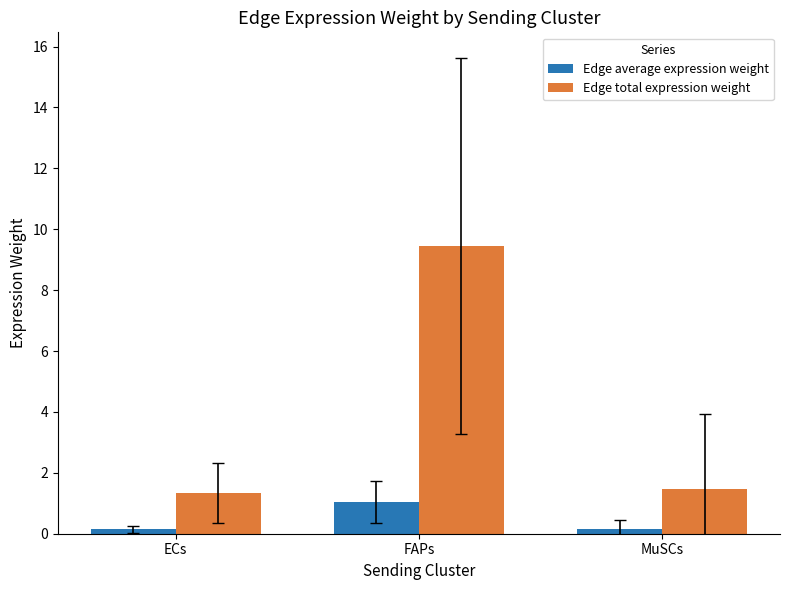

True or false: Edge total expression weight has a value of 9.4 at FAPs.

True